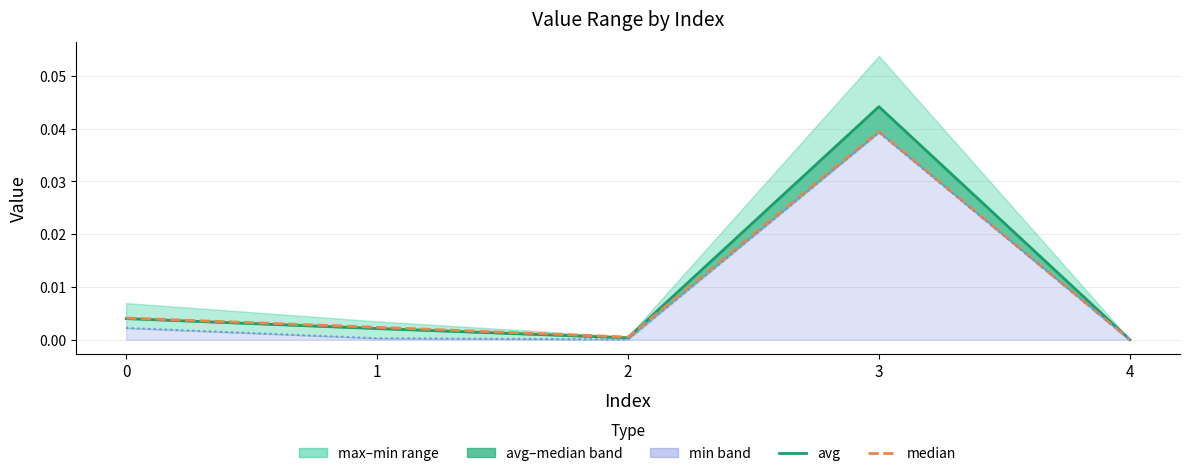

After their last crossing, which series has the higher values: avg or median?

avg